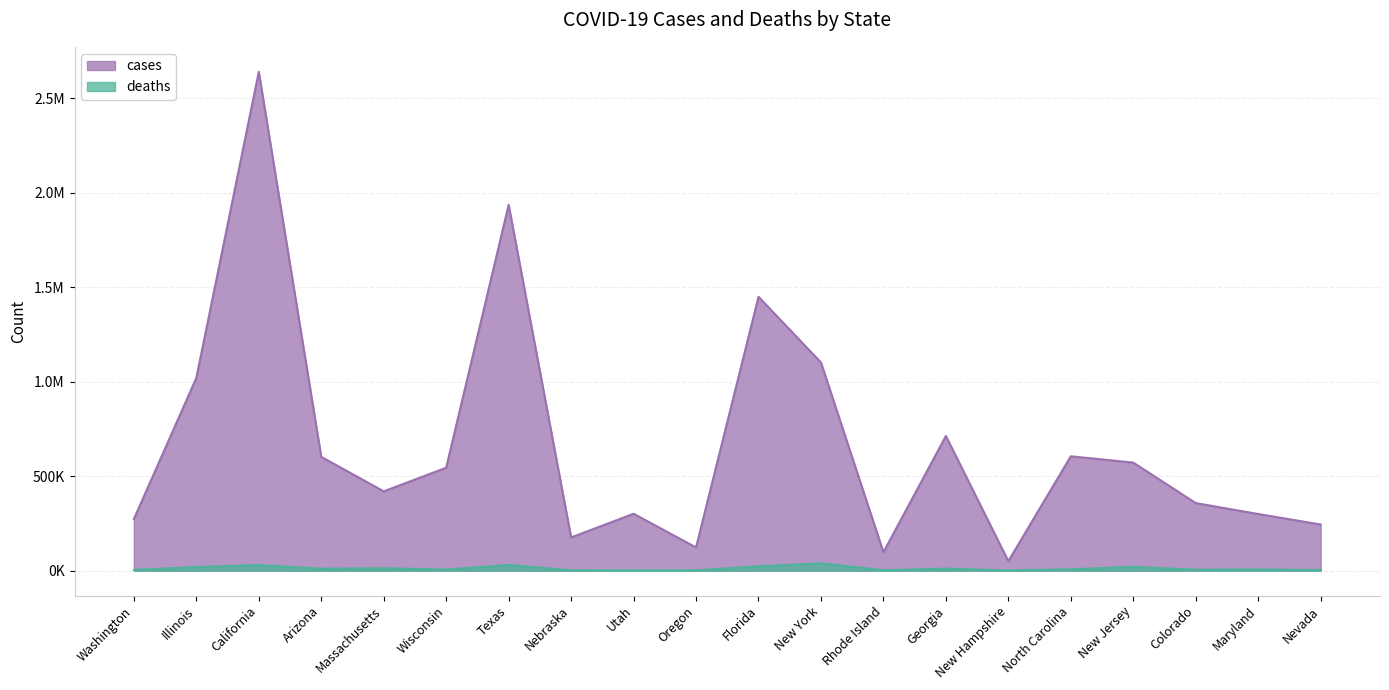

Which series has the widest spread of values?

cases